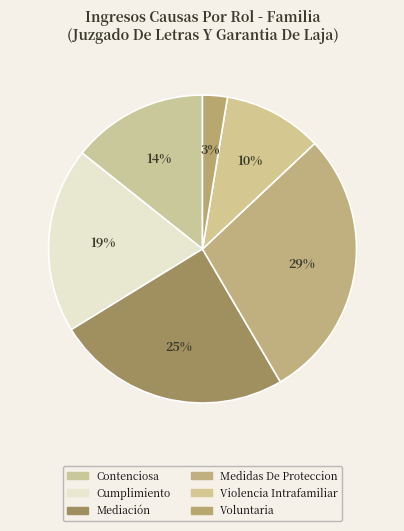

To the nearest percent, what is the difference between the Medidas De Proteccion and Cumplimiento slice percentages?

9%